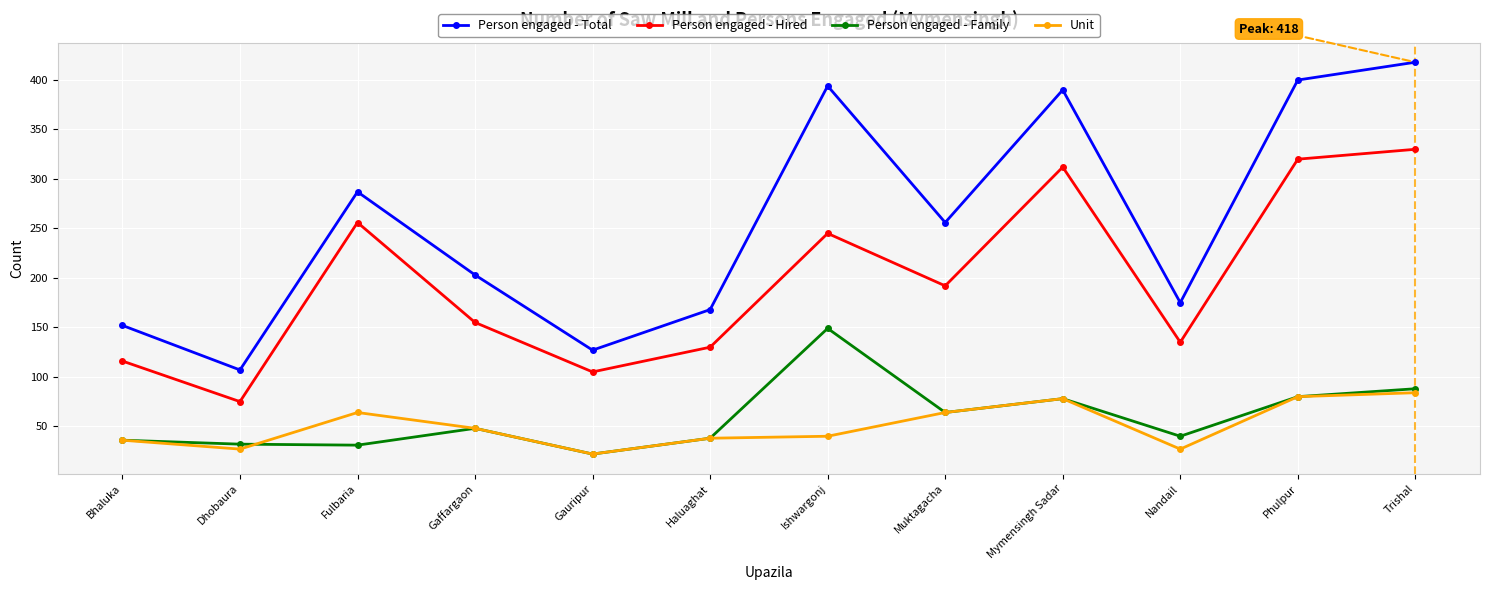

The Person engaged - Hired series shows 155 at Gaffargaon. True or false?

True